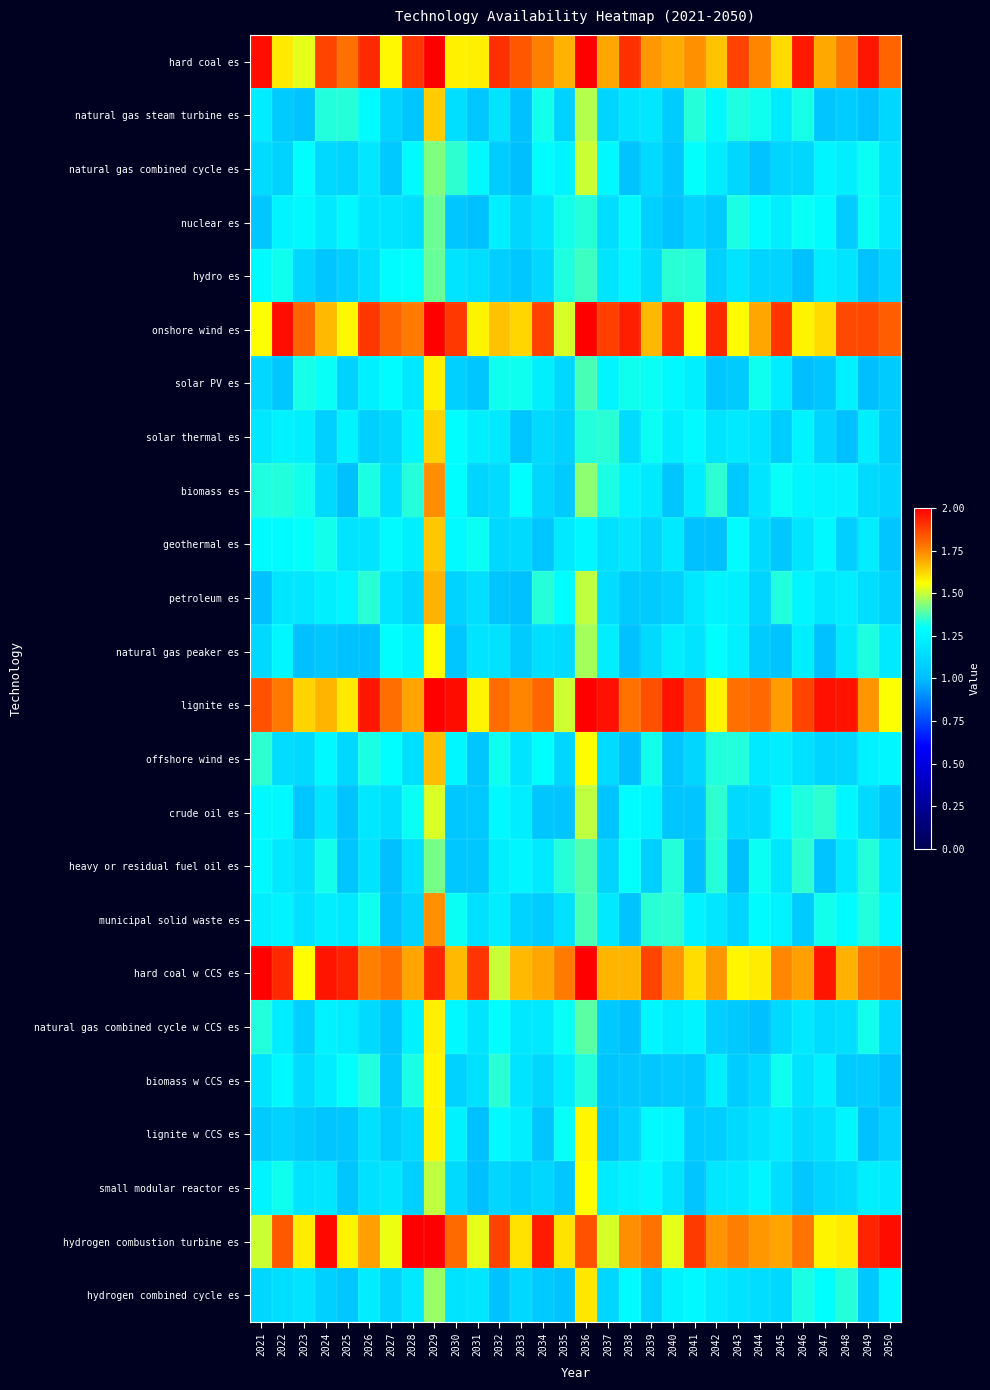

Which has a higher value, 2045 or 2025?

2025